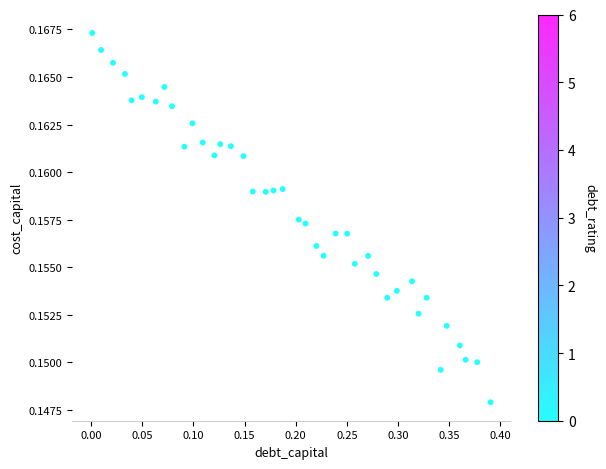

What is the range of X values (max minus min)?

0.4